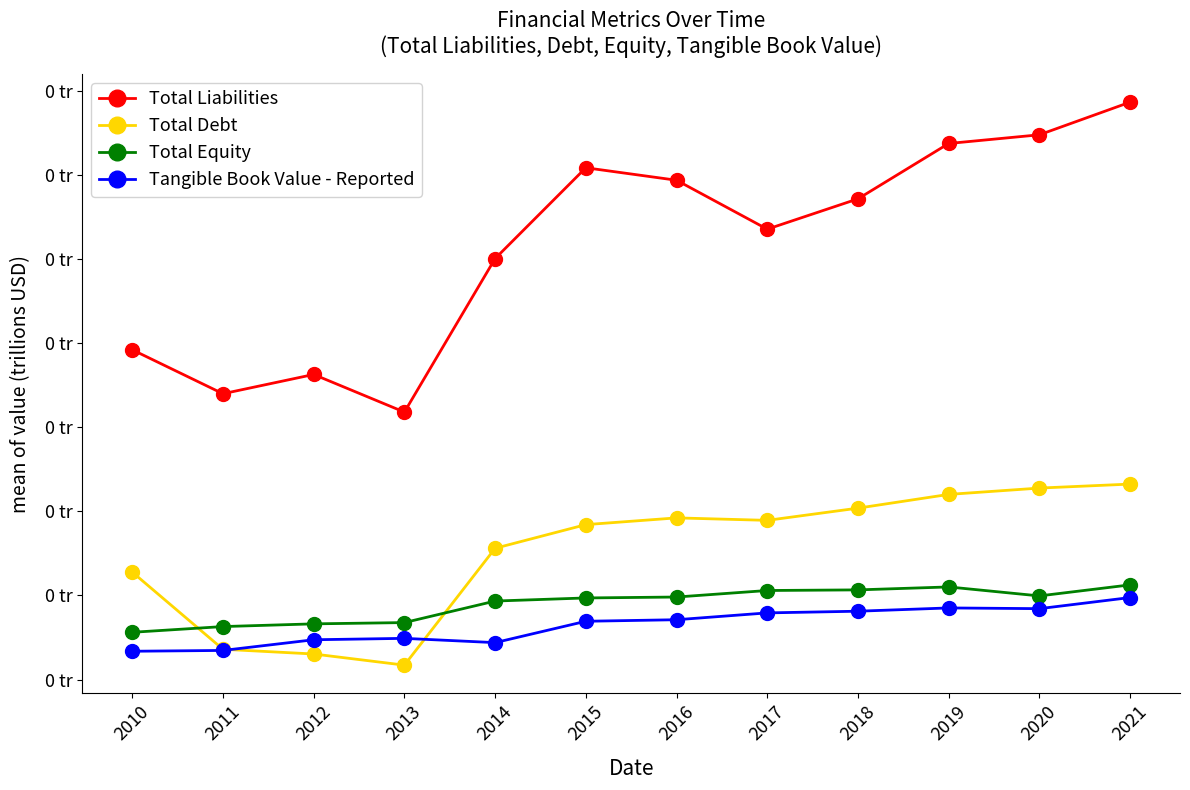

Is this an area chart (filled region under the line)?

No